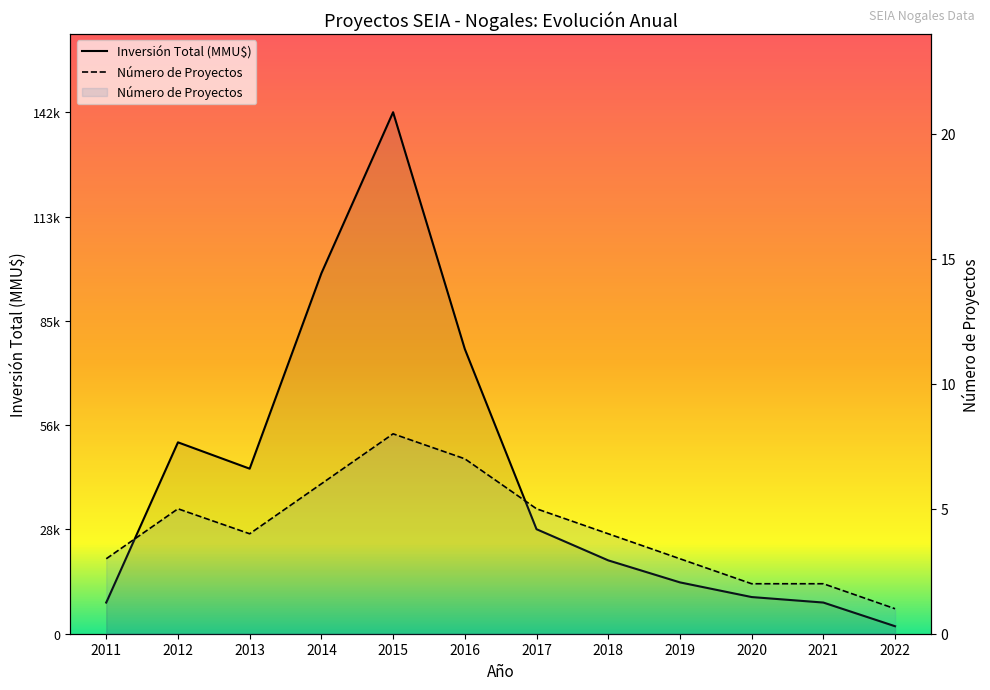

What is the sum of all Inversión Total (MMU$) values?

506833